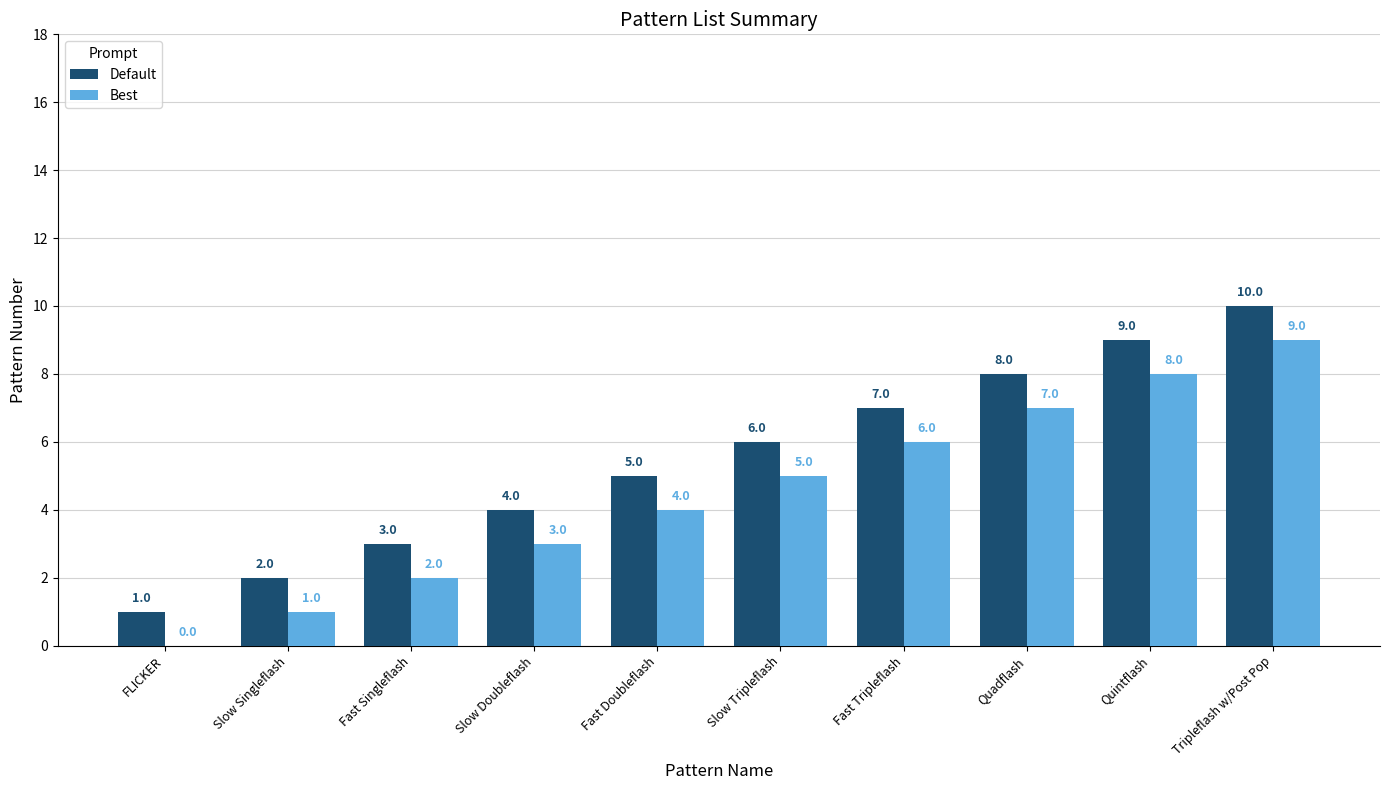

What is the maximum value for Best?

9